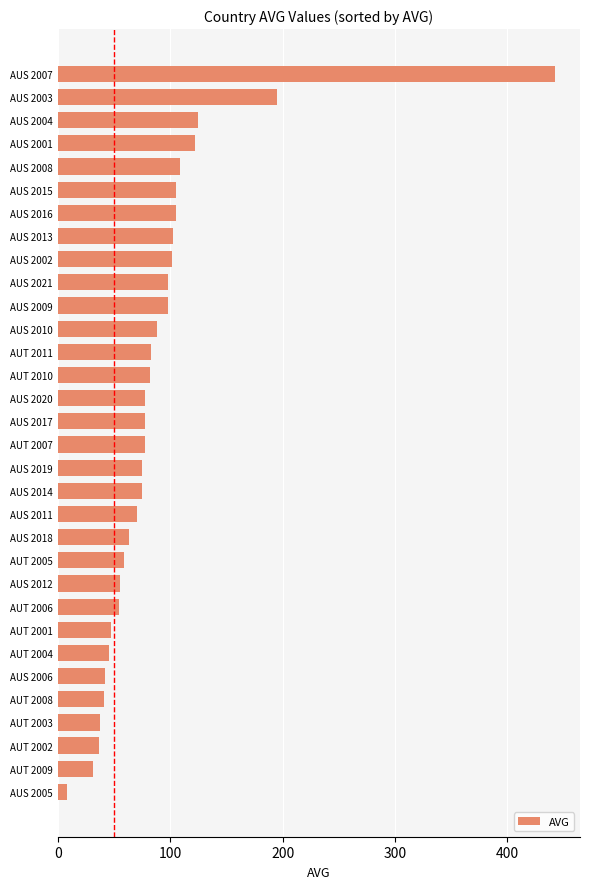

Is it true that the value at AUT 2002 is 55.5?

False